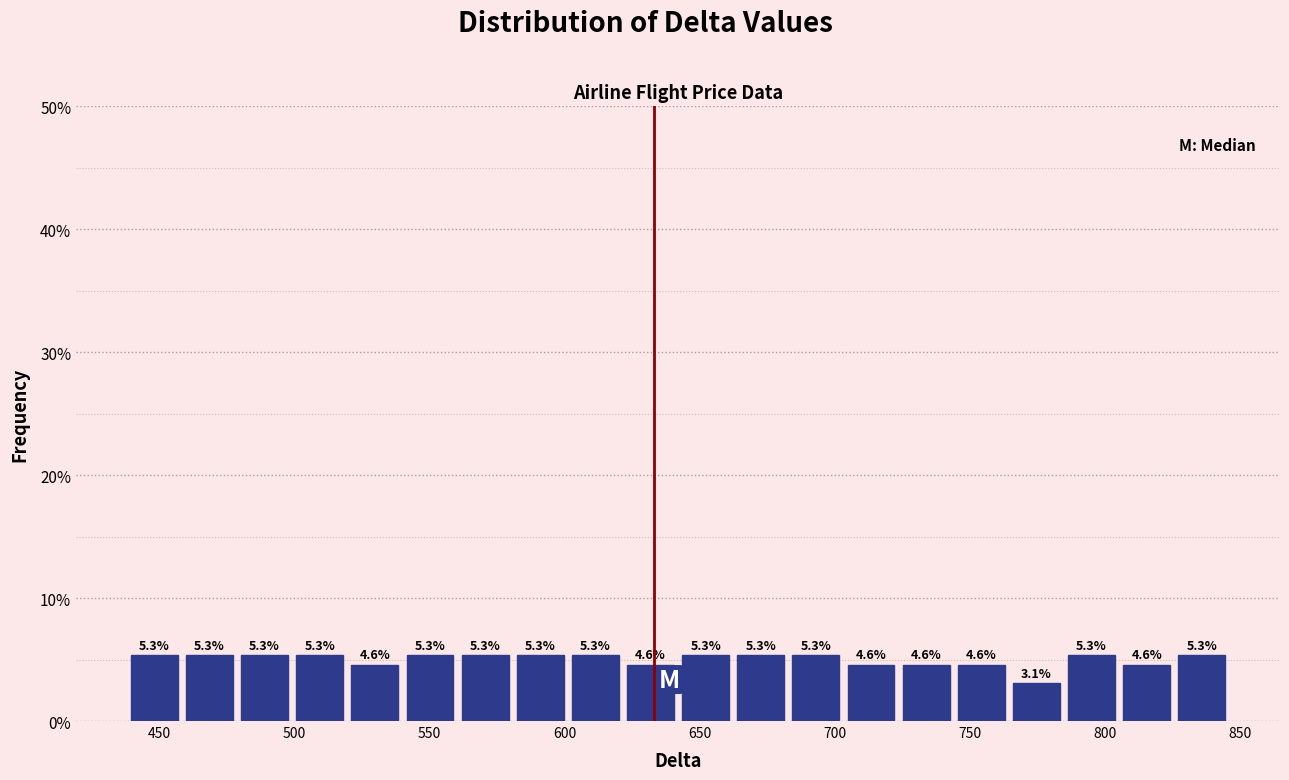

How tall is the bar that spans 440 to 460 on the x-axis? The bar edges are not printed on the chart, so give them approximately, as read against the axis.

5.3